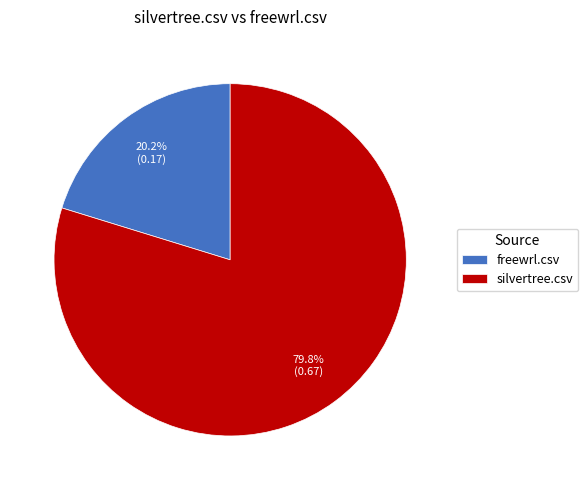

To the nearest percent, what is the average slice percentage?

50%